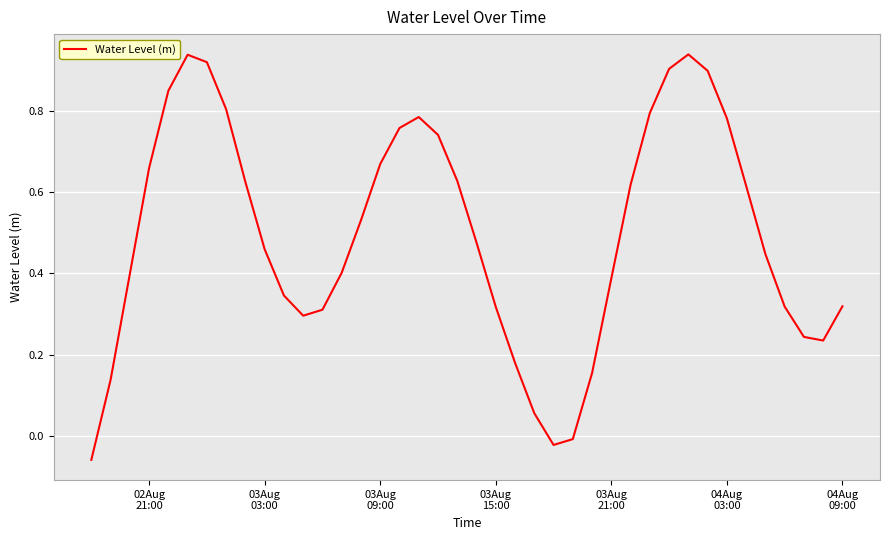

What is the difference between the maximum and minimum values?

1.0